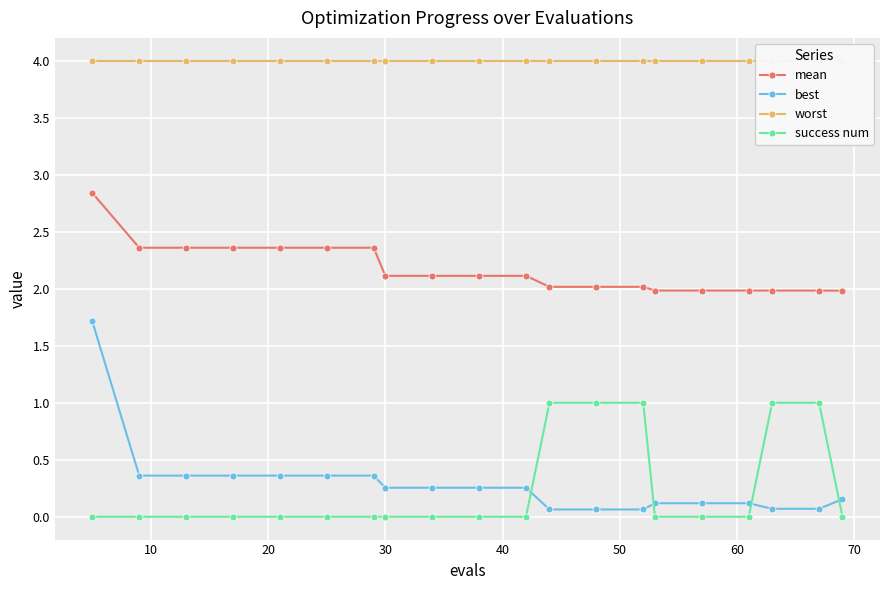

After their last crossing, which series has the higher values: success num or best?

best